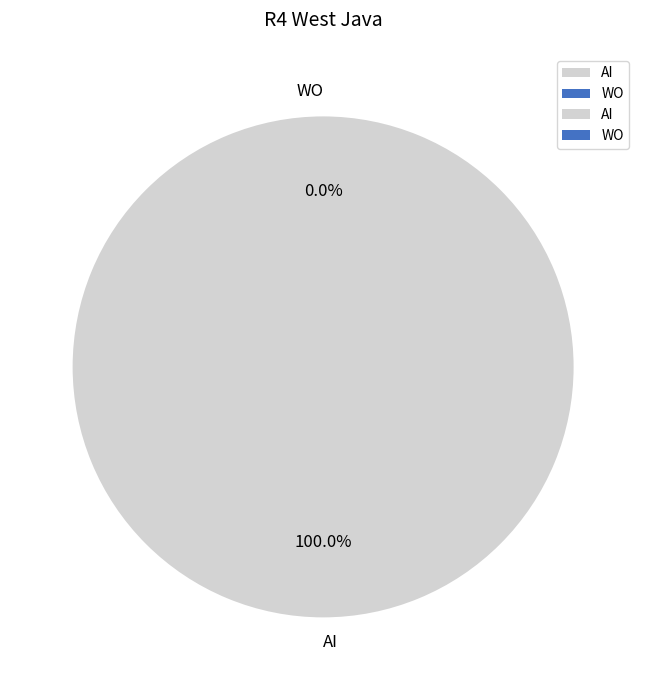

Which category accounts for the majority?

AI